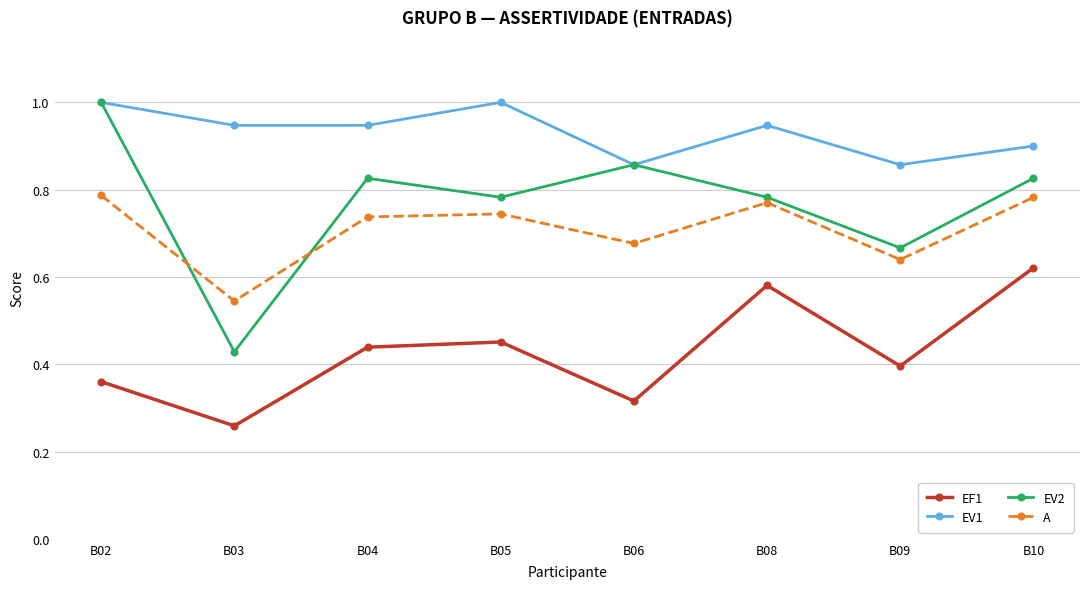

Which series has the largest total across all categories?

EV1